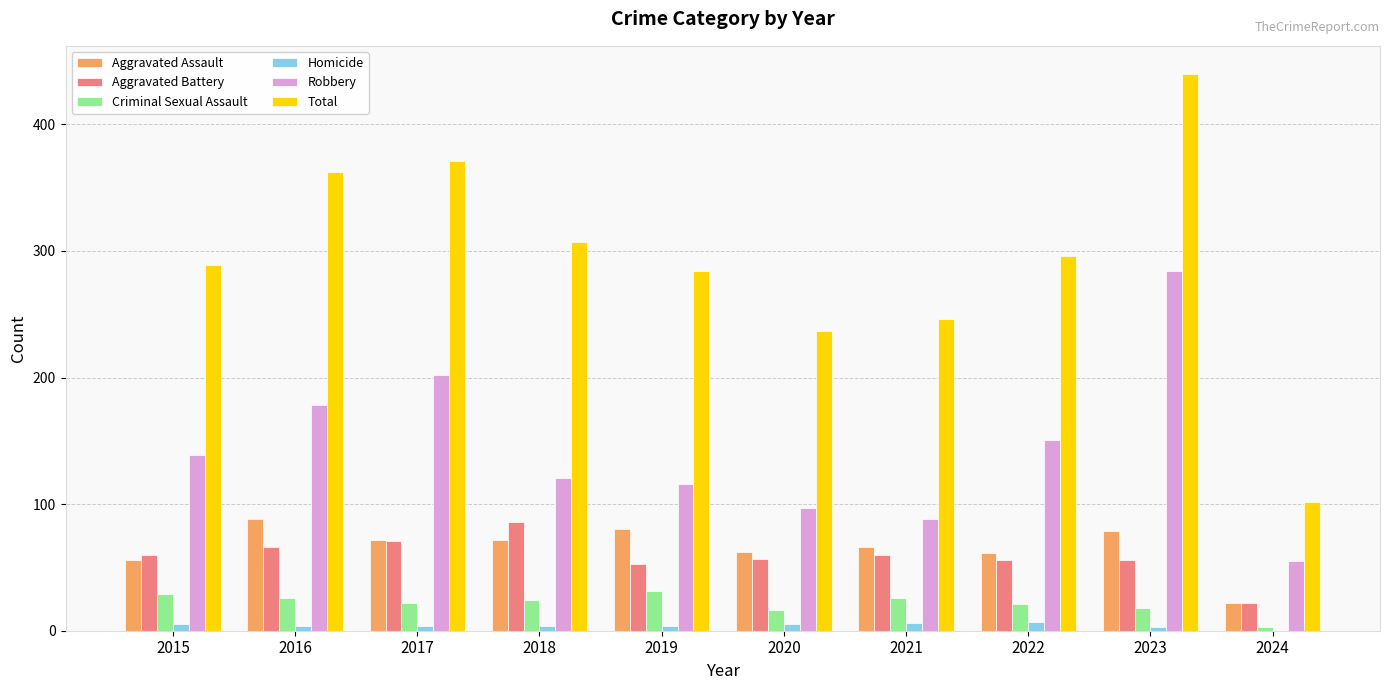

The value of Total at 2017 is 371. True or false?

True